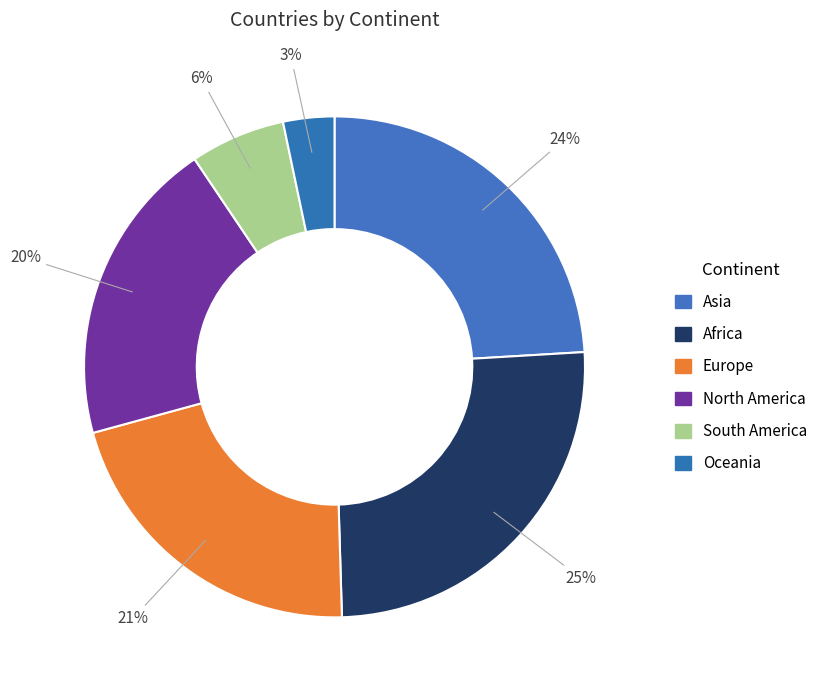

How many segments does this pie chart have?

6